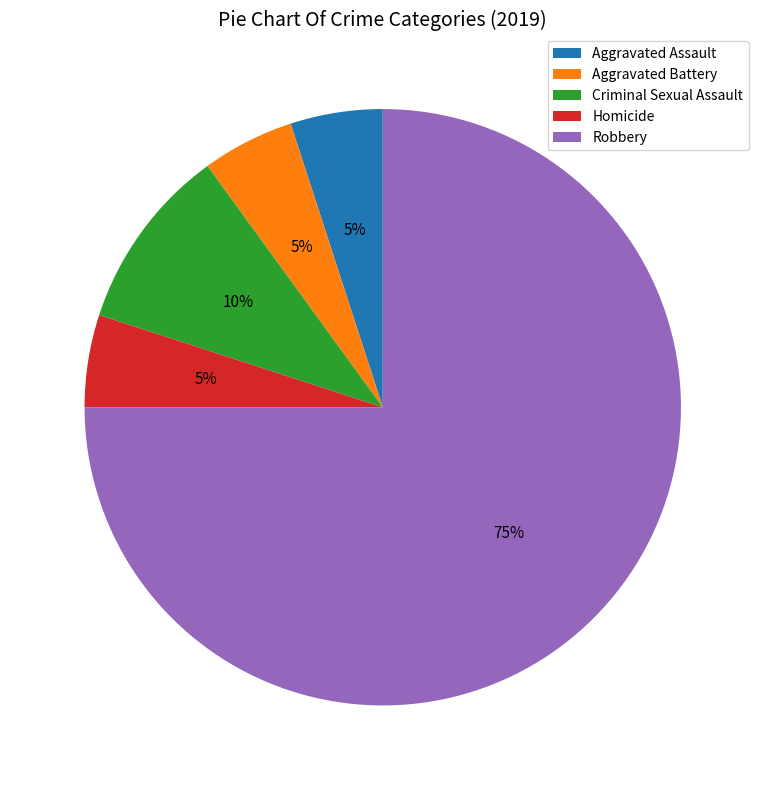

Approximately how many times larger is the value at Aggravated Battery compared to Aggravated Assault?

1.0